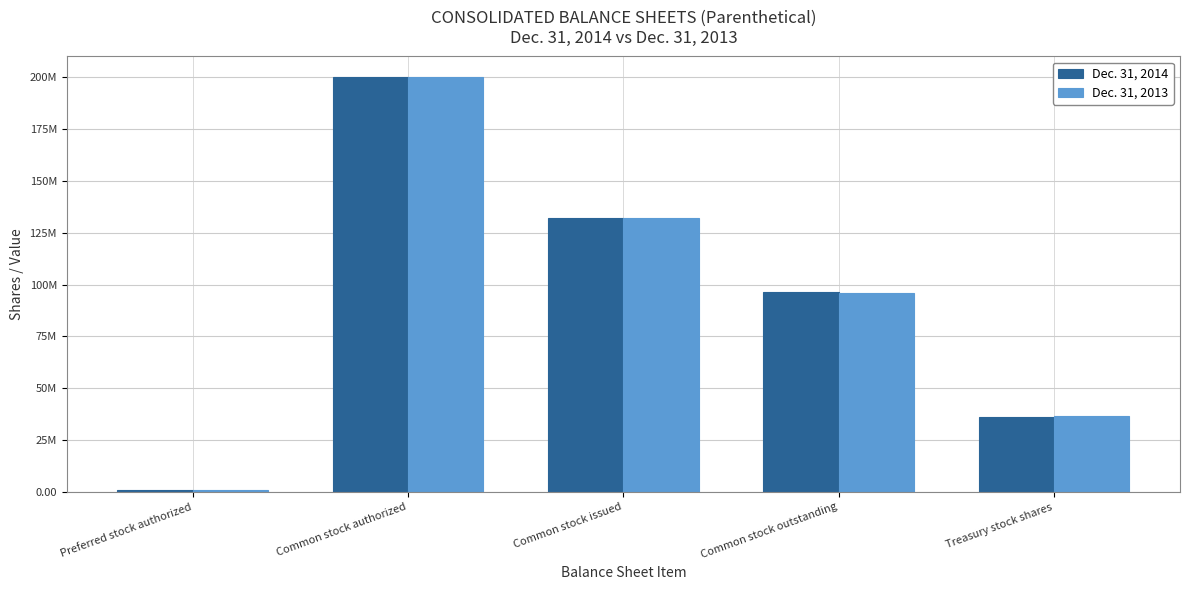

What is the total value across all series at Common stock authorized?

400000000